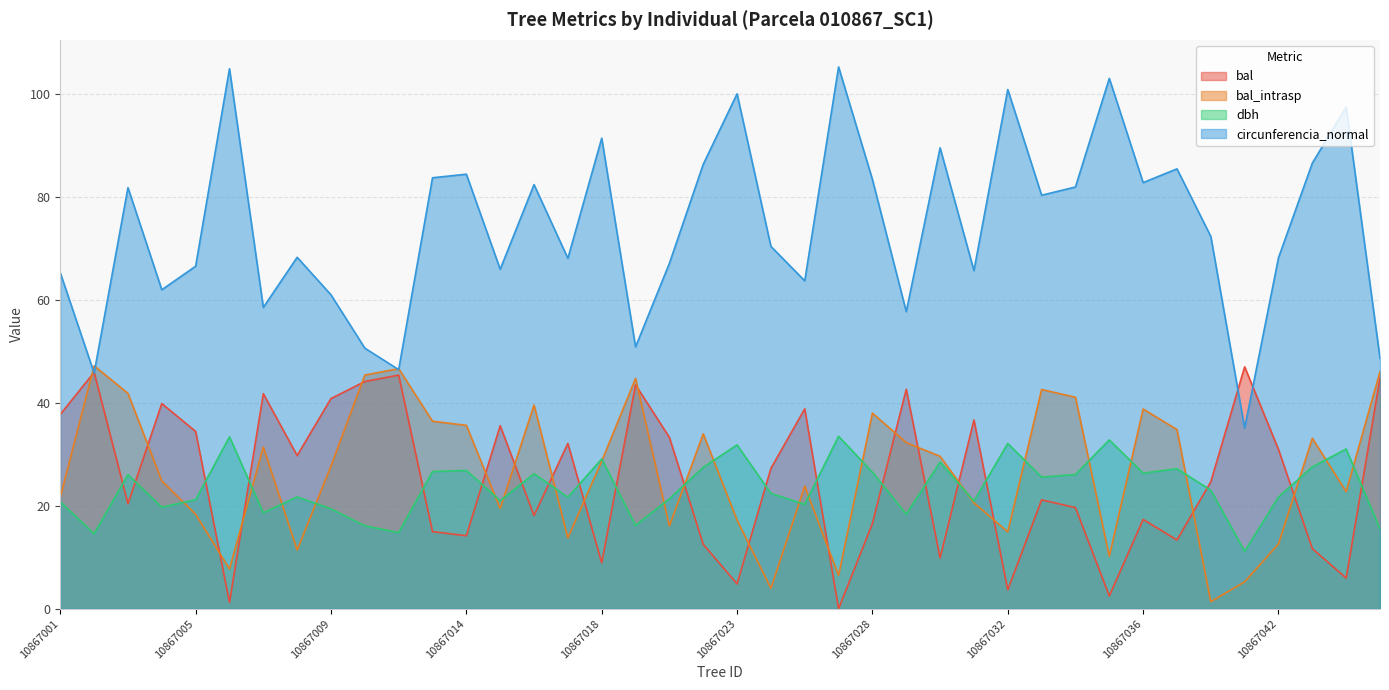

True or false: bal has a value of 29.8 at 10867008.

True